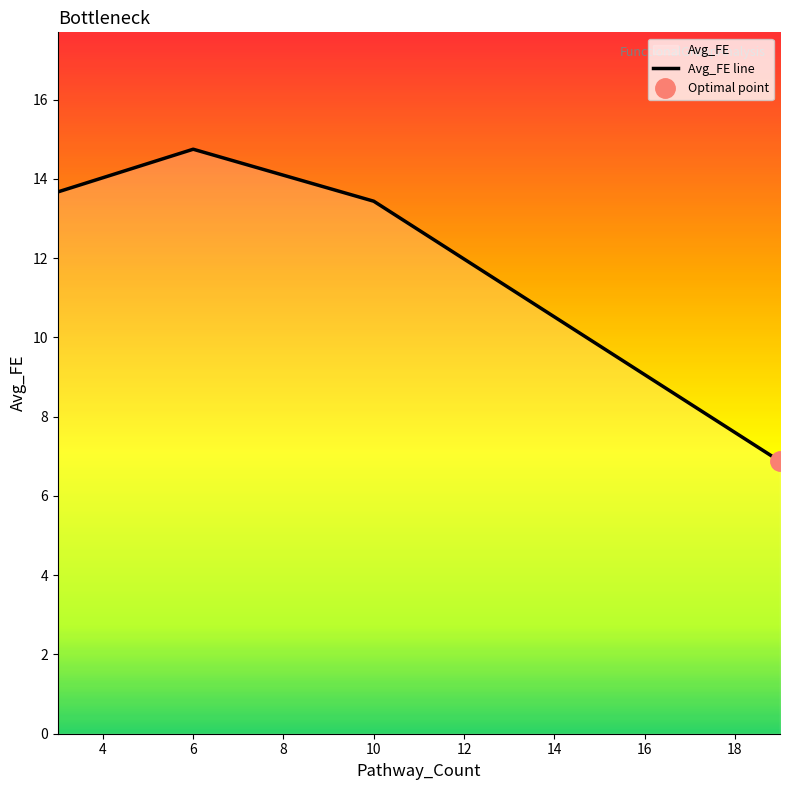

What is the difference between the values at 10 and 19?

6.6